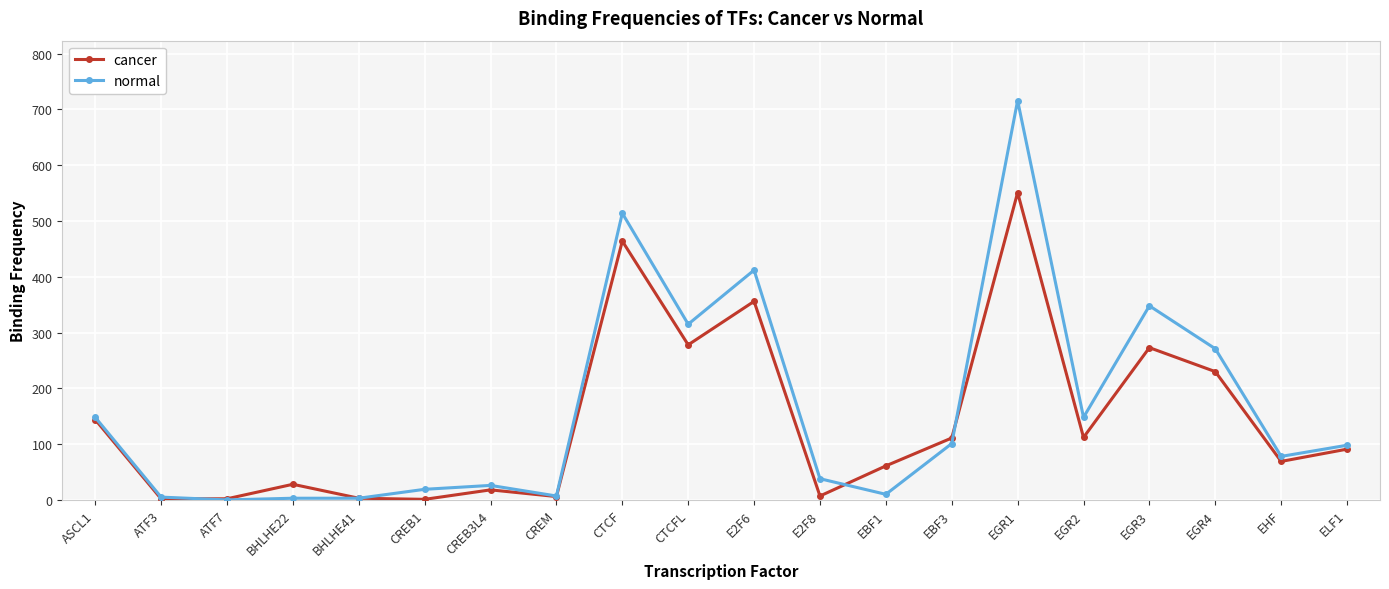

What position from the right is EHF?

2